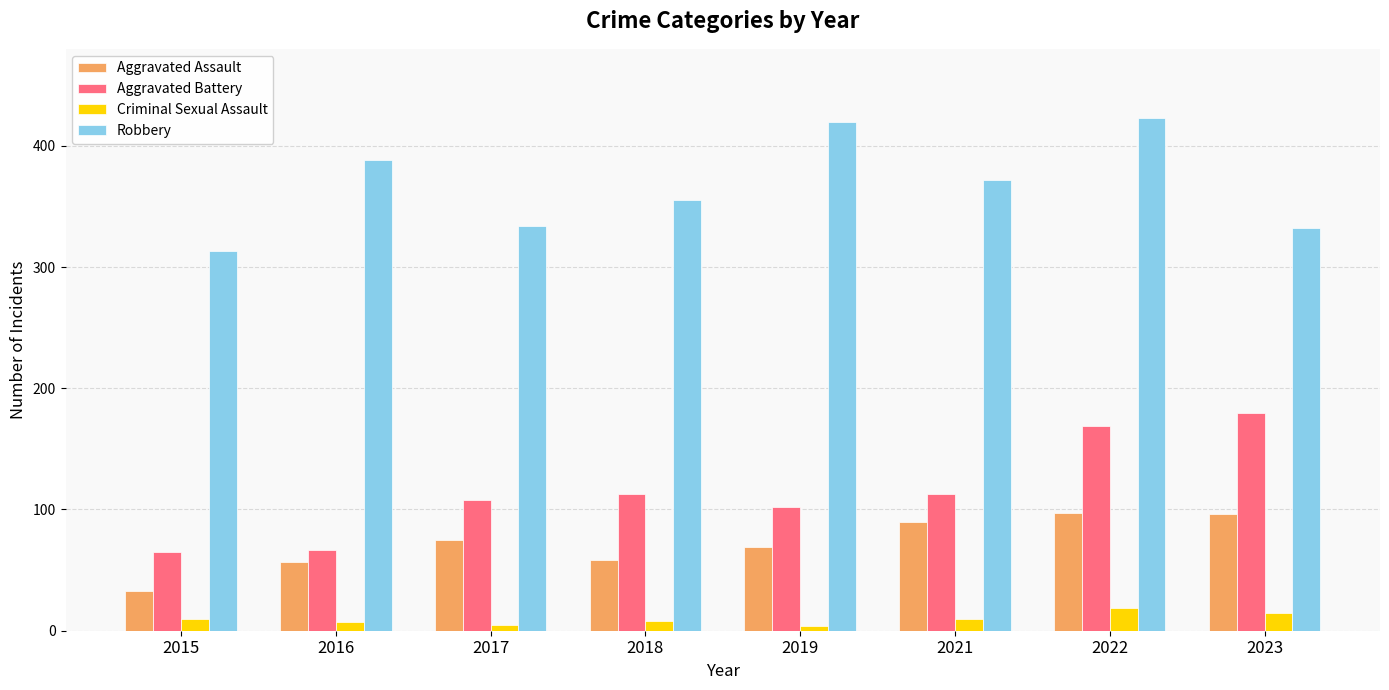

At 2016, list the series in order from smallest to largest.

Criminal Sexual Assault, Aggravated Assault, Aggravated Battery, Robbery